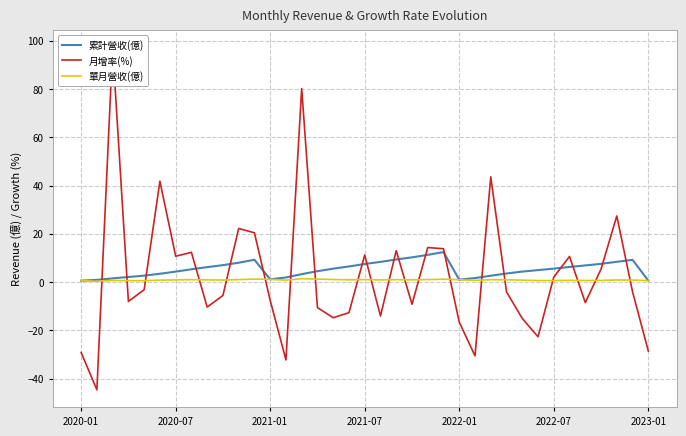

What is the maximum value shown in the chart?

97.2